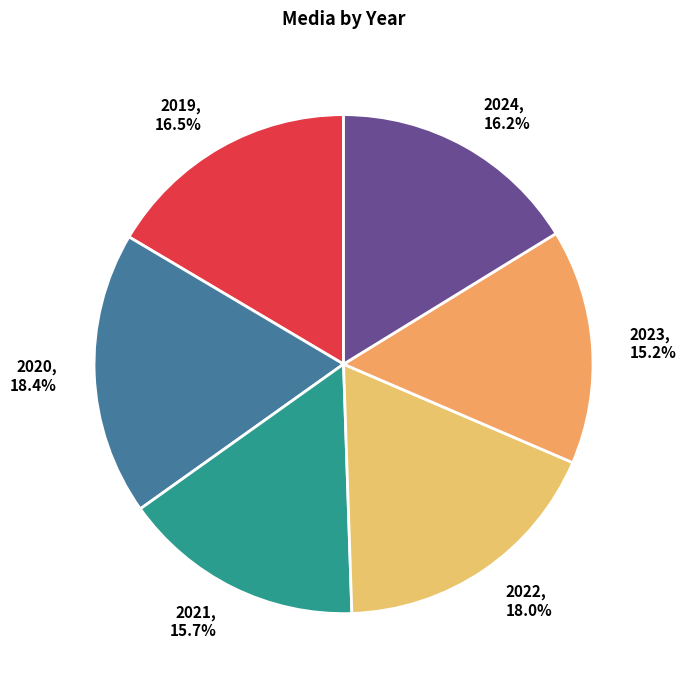

Between 2020 and 2023, which is larger?

2020